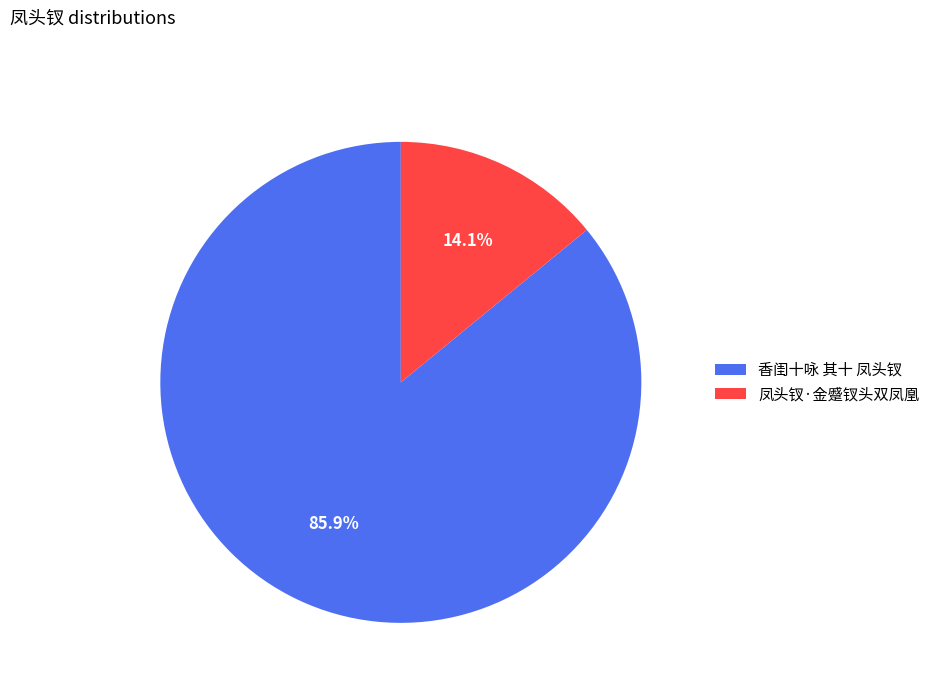

Combined, what portion of the pie is 凤头钗·金蹙钗头双凤凰 and 香闺十咏 其十 凤头钗?

100.0%